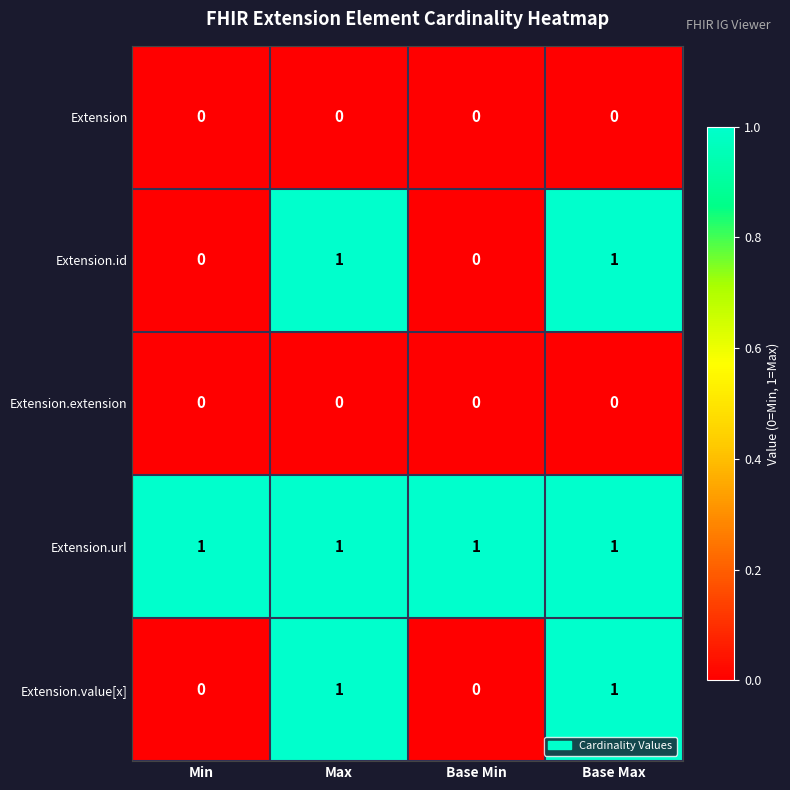

Reading left to right, transcribe all the data shown in this chart.

Extension: 0	0	0	0
Extension.id: 0	1	0	1
Extension.extension: 0	0	0	0
Extension.url: 1	1	1	1
Extension.value[x]: 0	1	0	1